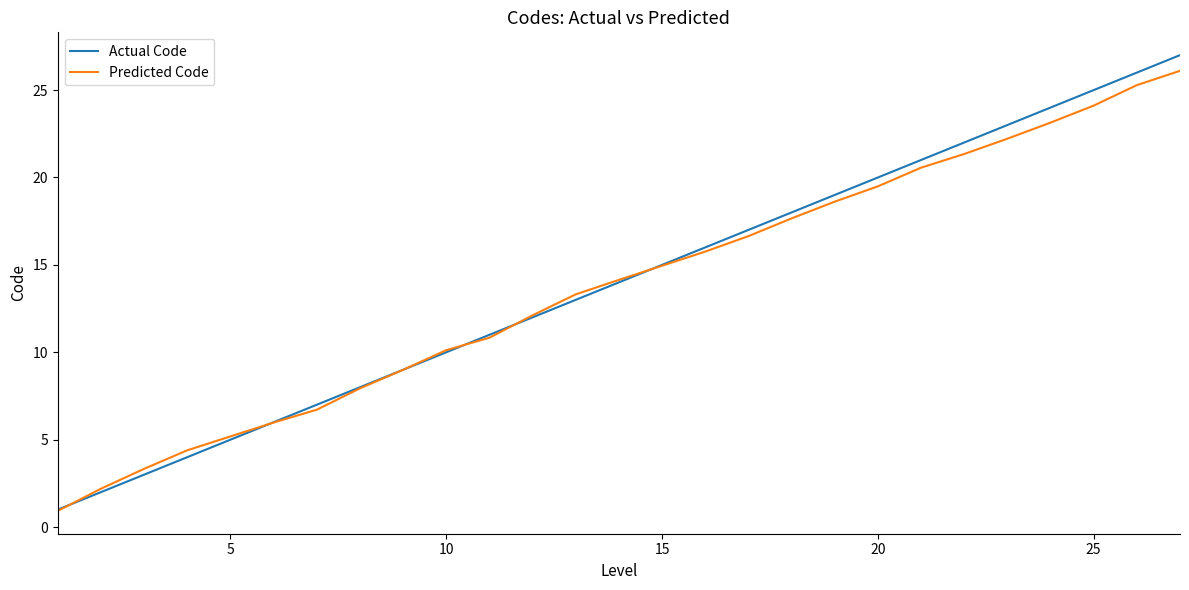

Is this an area chart (filled region under the line)?

No